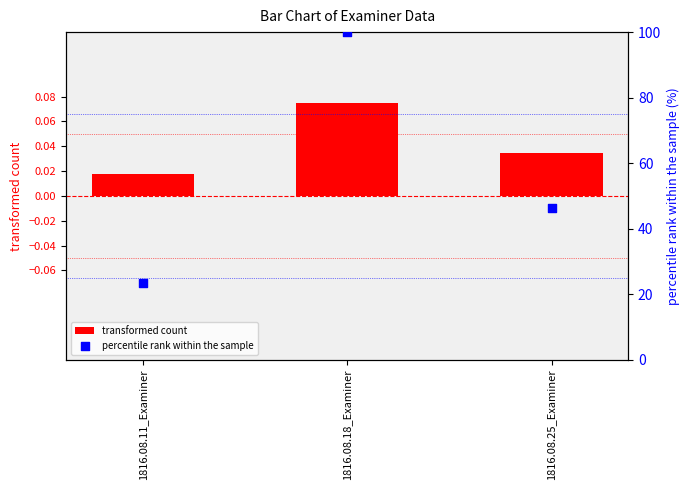

At which category is the sum across all series the highest?

1816.08.18_Examiner